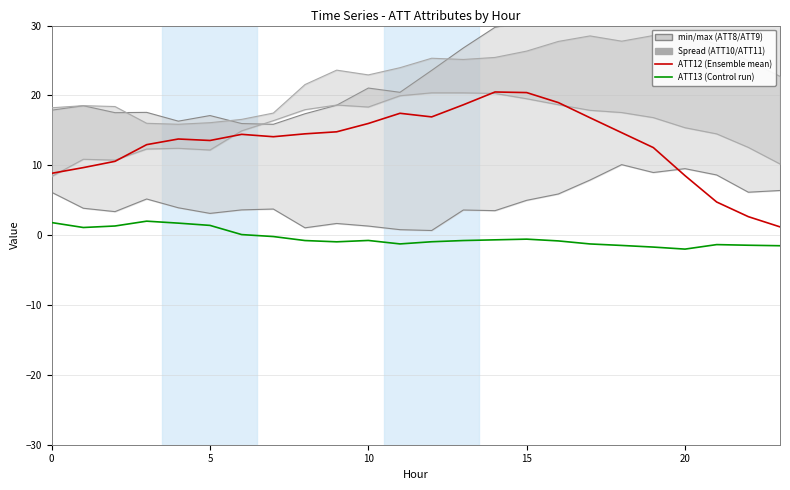

How many values in the ATT9 (max) series exceed 23?

12